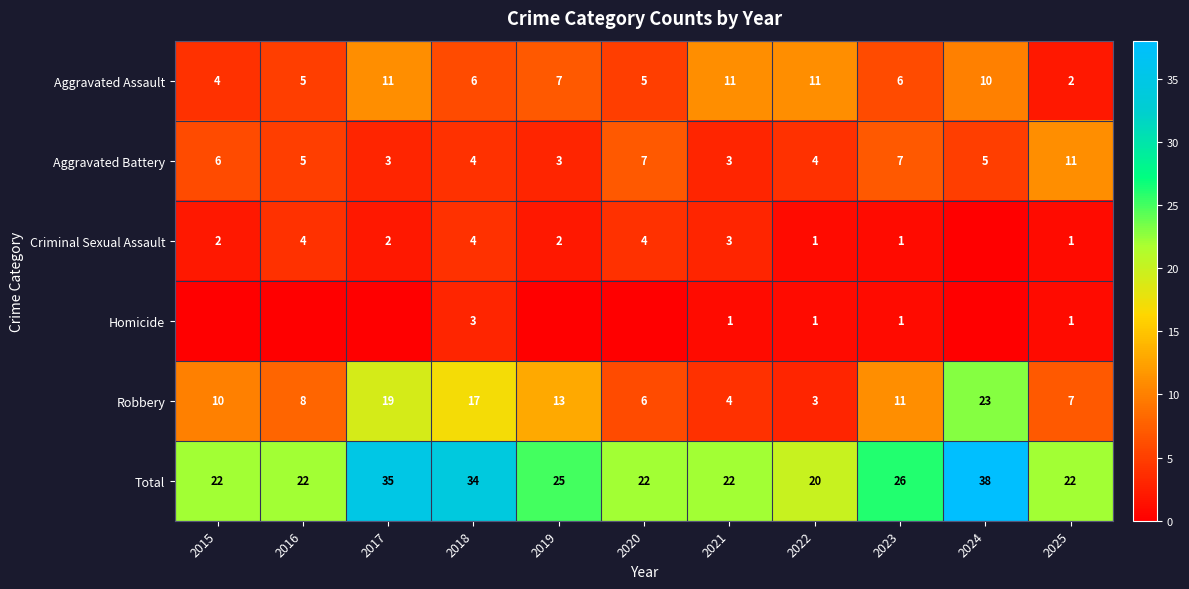

What is the lowest value of the Total series?

20